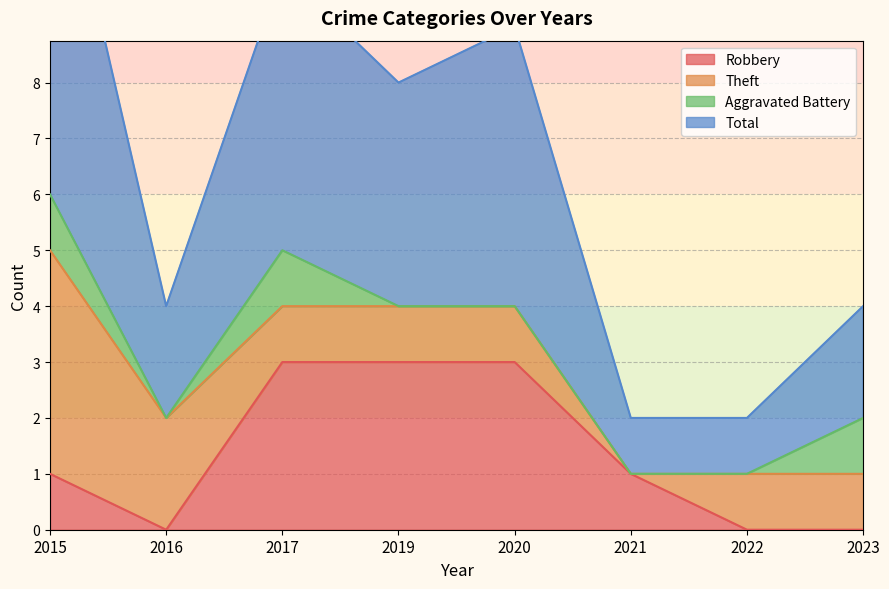

Count the number of categories in the chart.

8